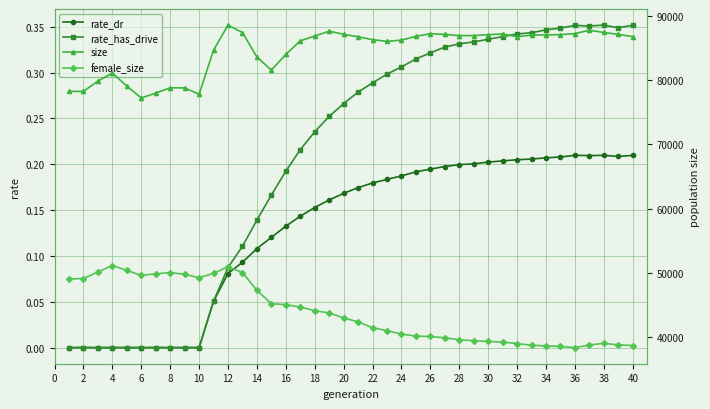

What is the sum of all female_size values?

1754446.0